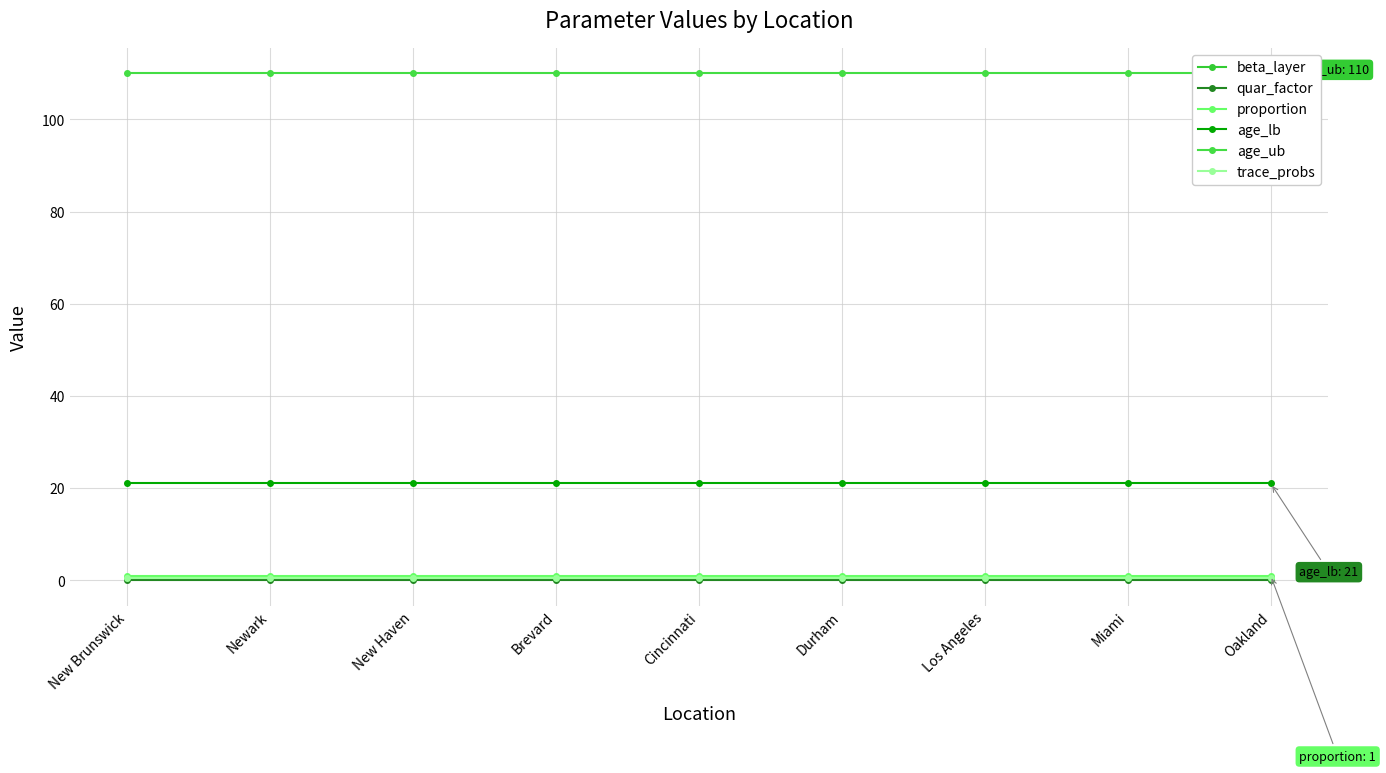

Is it true that beta_layer equals 0.8 at Durham?

False